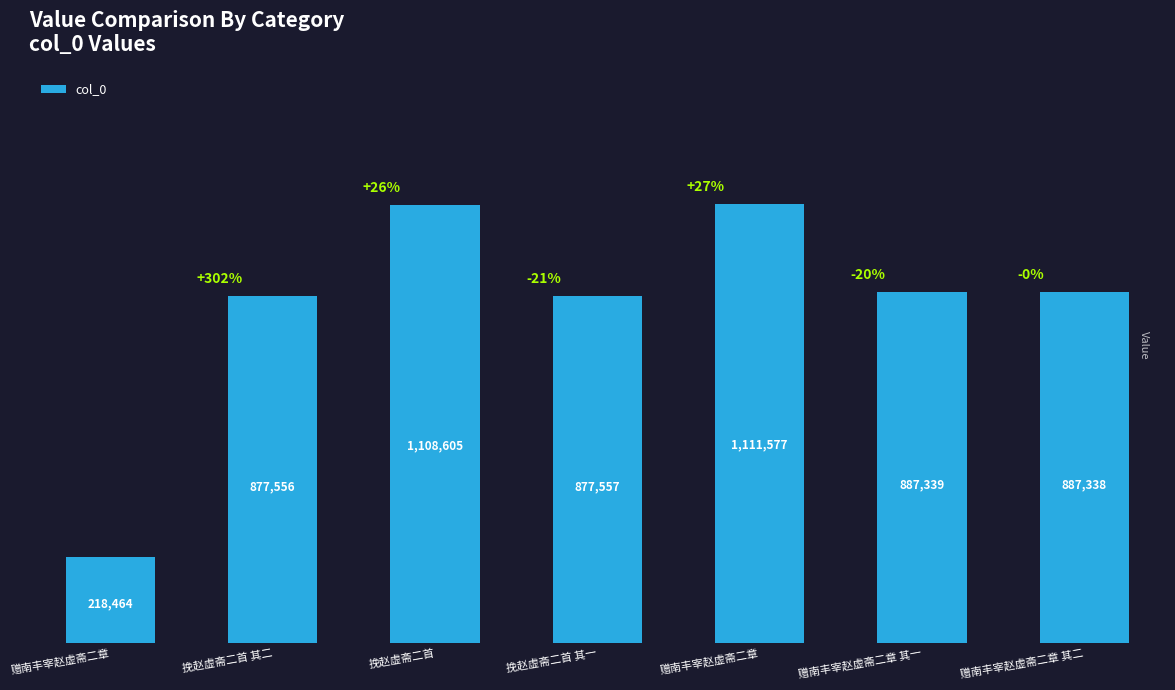

Are the bars horizontal?

No